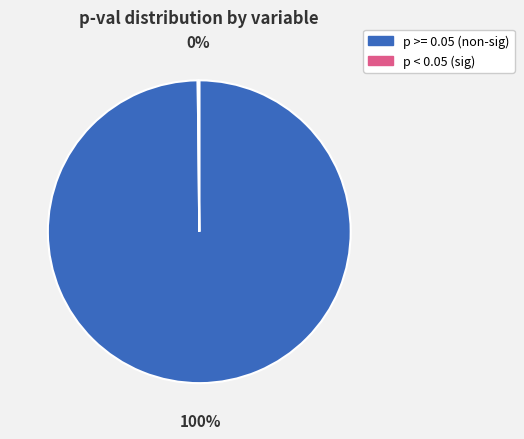

Is there a majority slice in this chart?

Yes